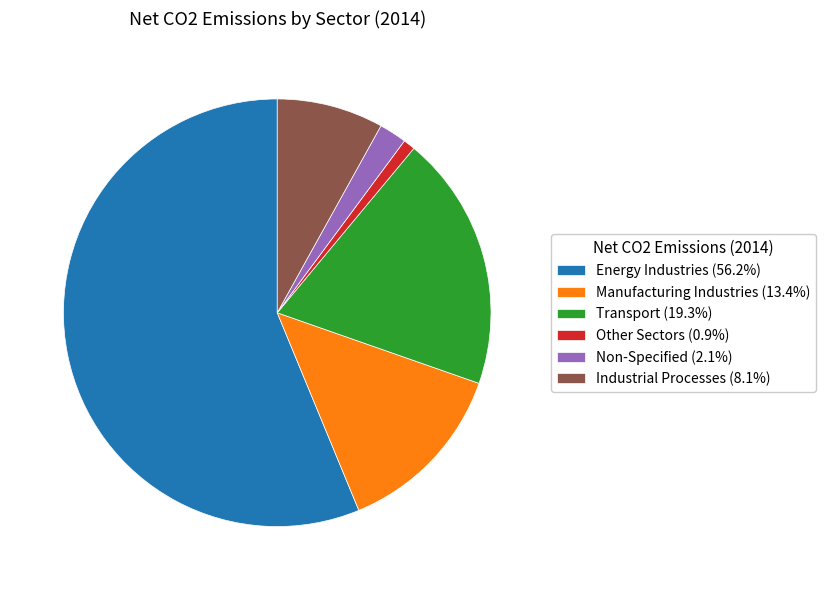

Does any single category account for the majority?

Yes